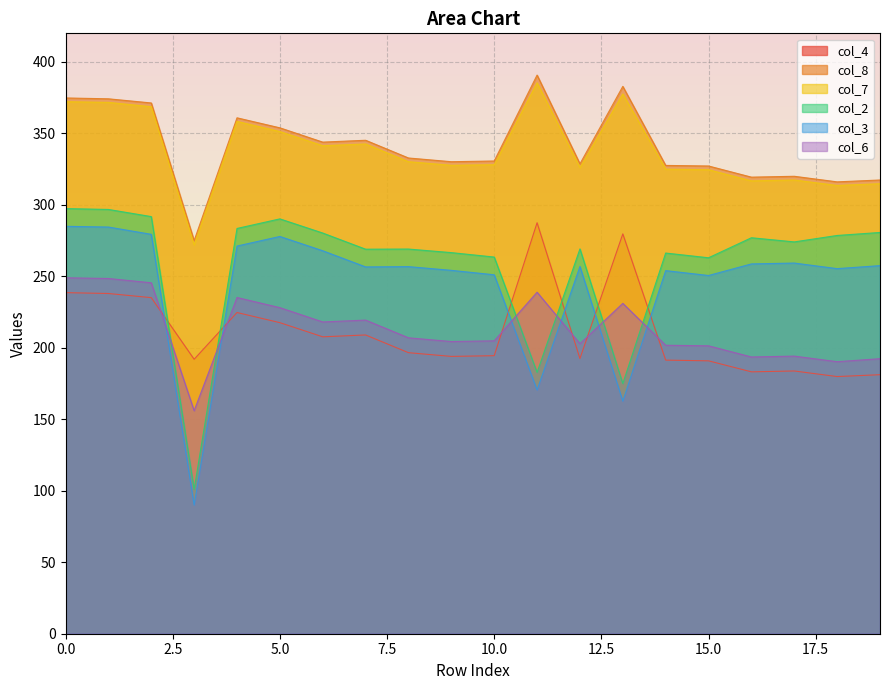

Which series has the largest total across all categories?

col_8